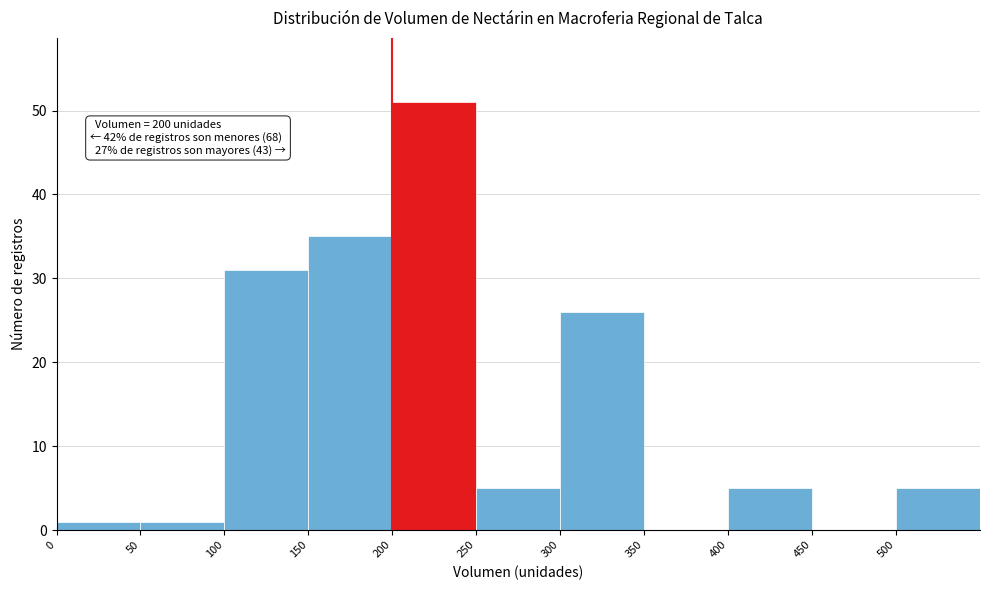

Over which range of the x-axis is the bar tallest?

200 to 250